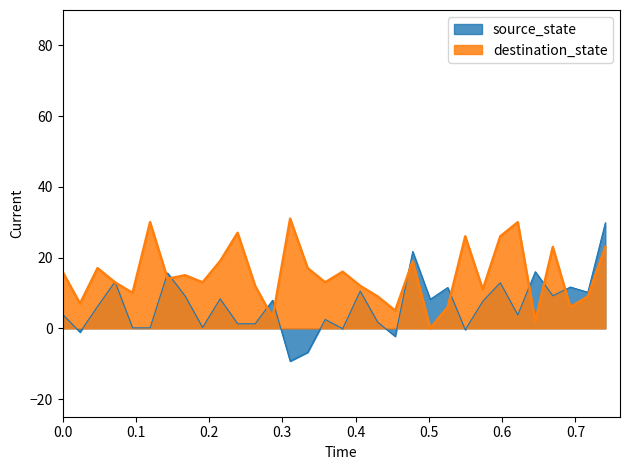

What is the maximum value shown in the chart?

31.0